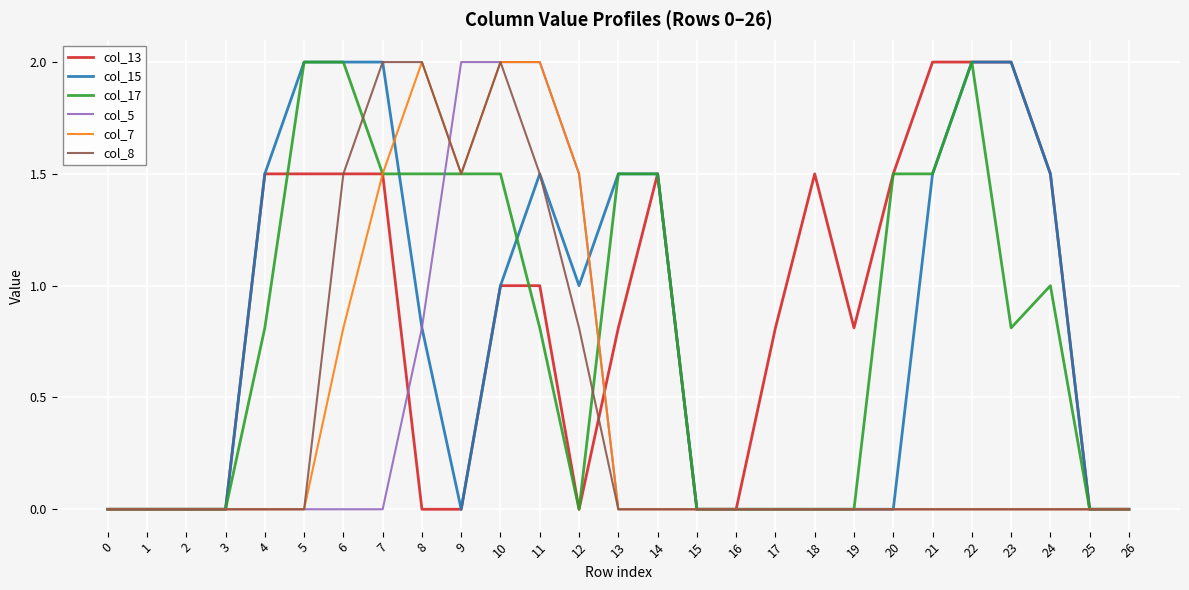

What is the difference between the highest and lowest values at 19?

0.8